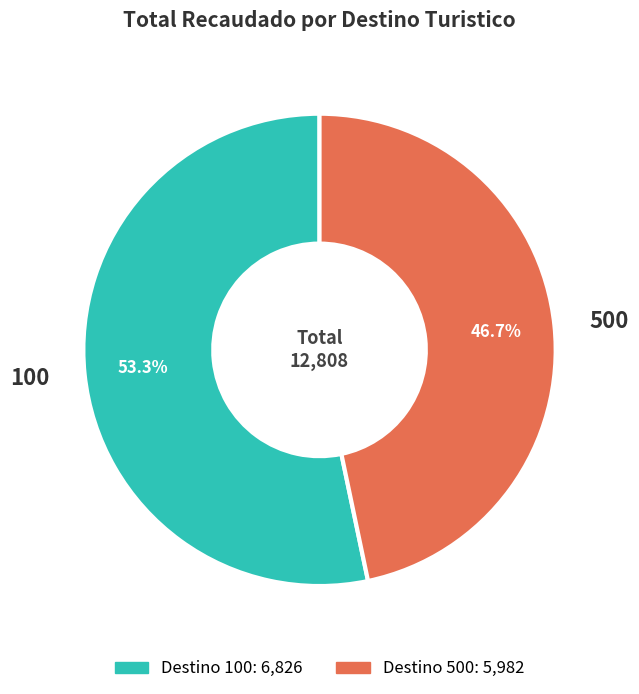

How many slices are in this pie chart?

2